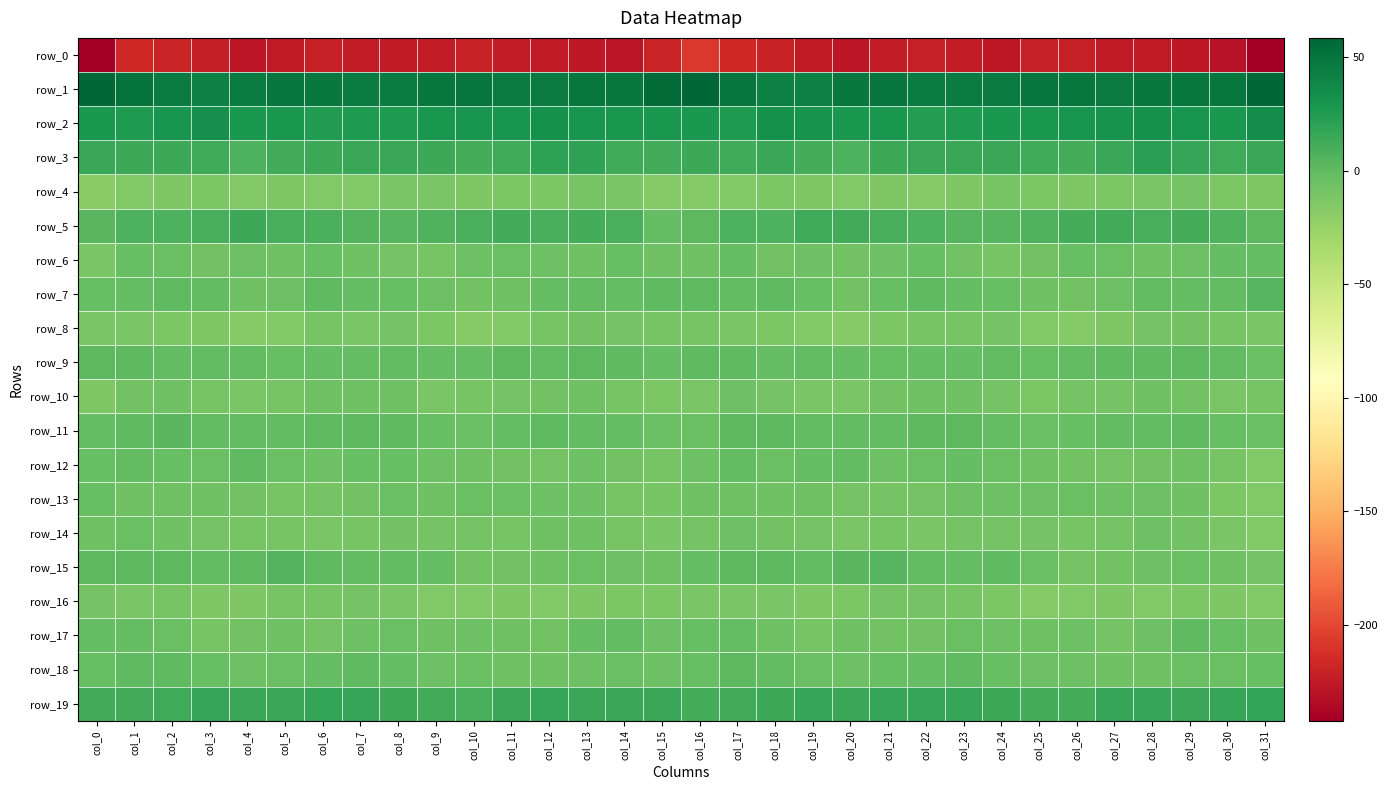

At which category is the sum across all series the highest?

col_17